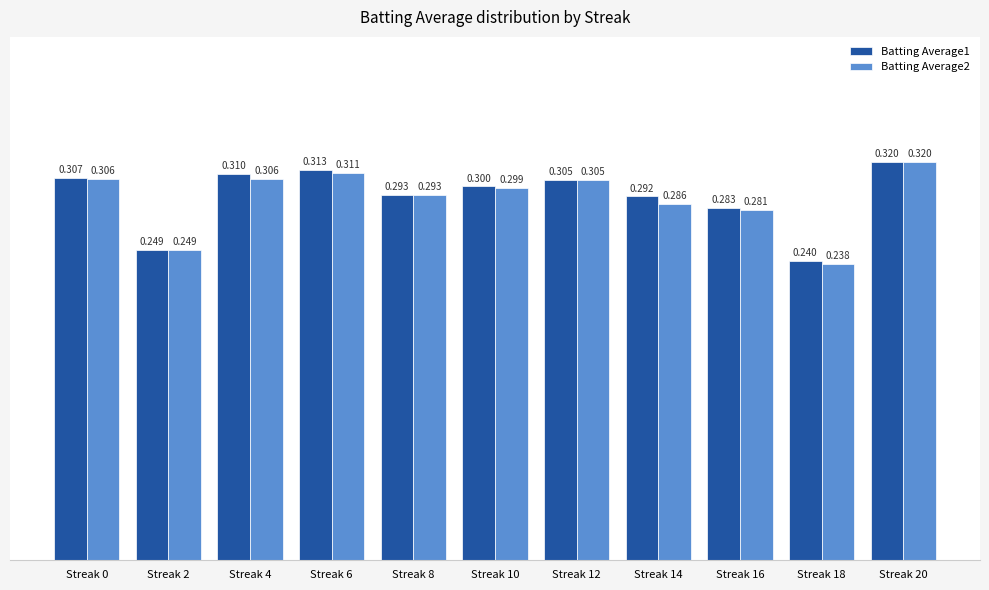

At which category does the chart reach its peak across all series?

Streak 20